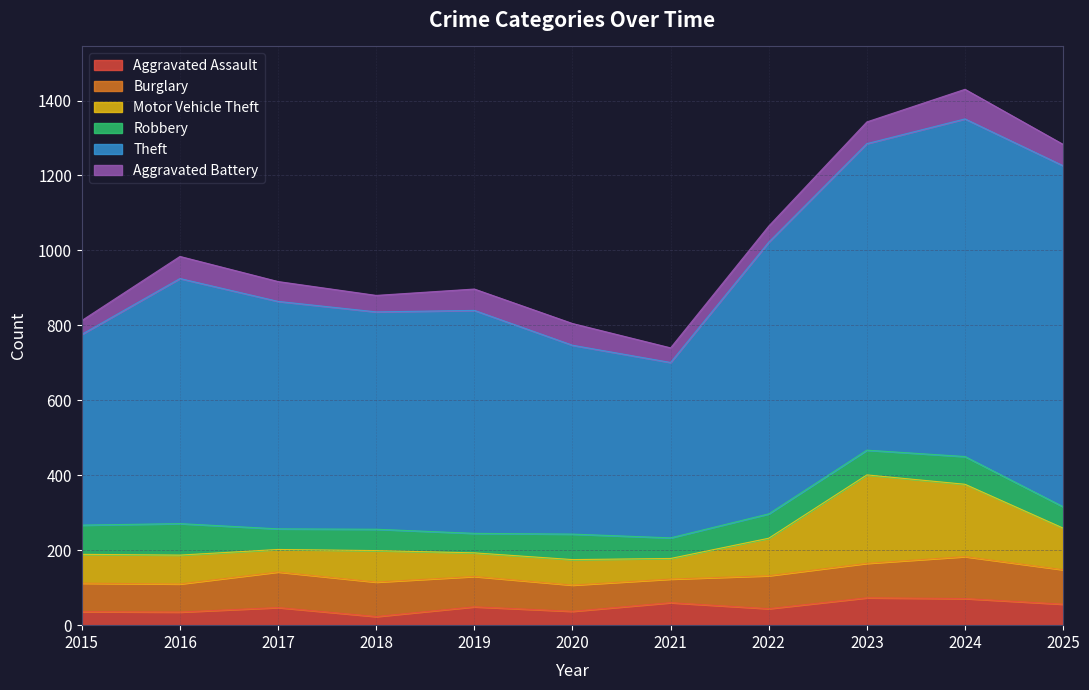

How many values in the Theft series are below 607?

5